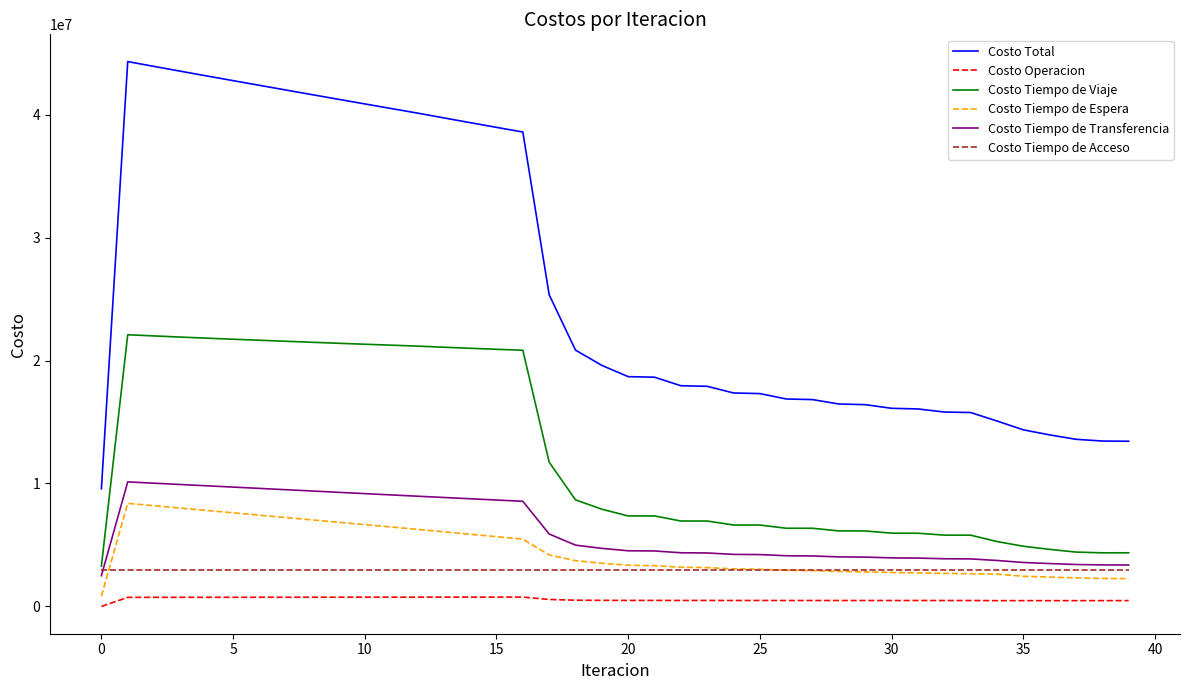

True or false: Costo Total and Costo Operacion intersect in this chart.

False